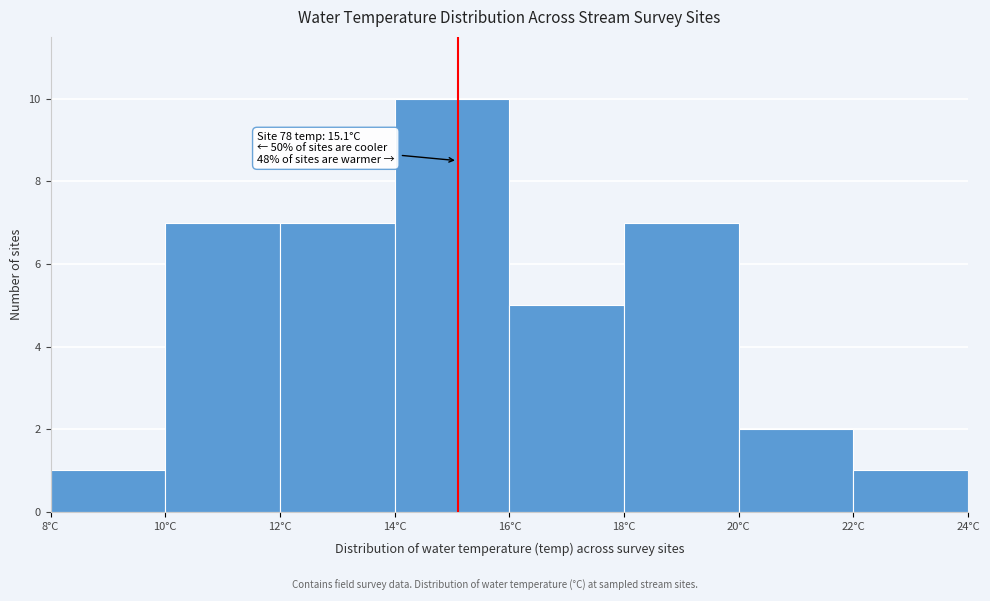

Which range on the x-axis has the tallest bar?

14 to 16